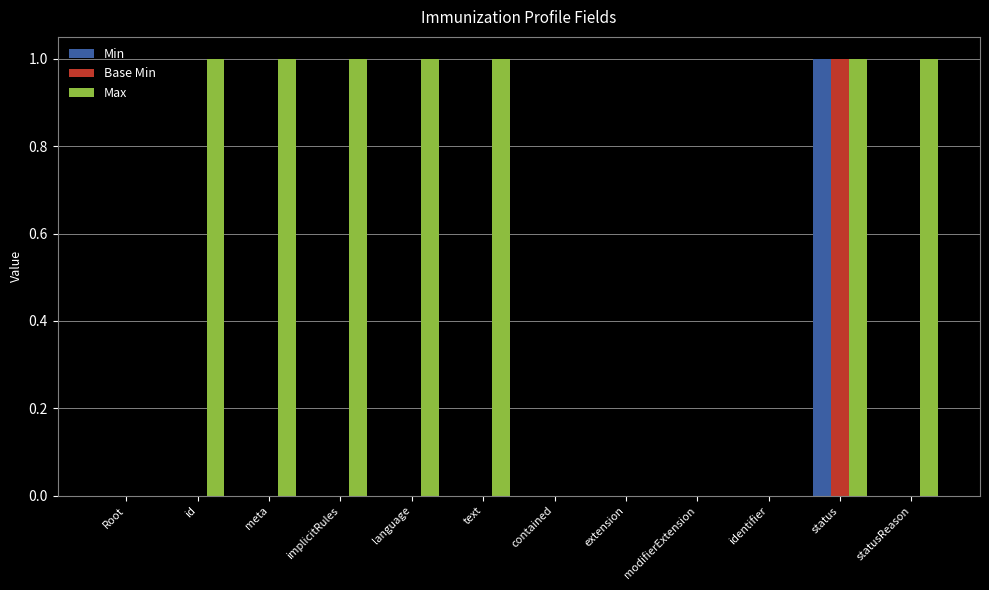

Between language and contained, which series saw the biggest shift?

Max